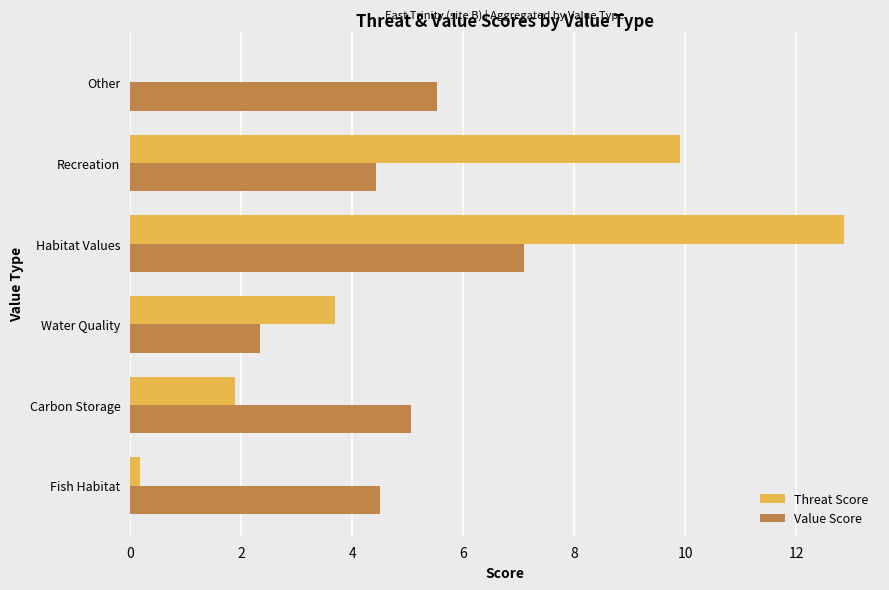

How many data points in Threat Score are above 3?

3